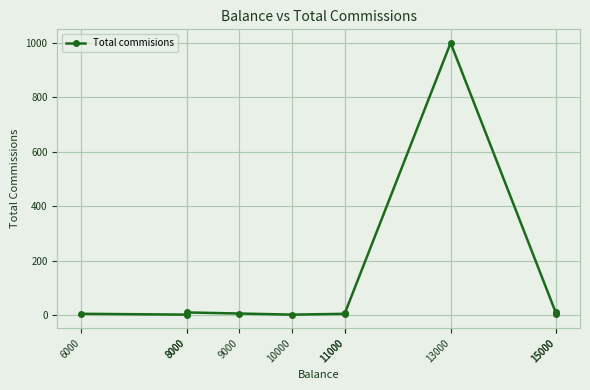

What value does the data have at 13000?

999